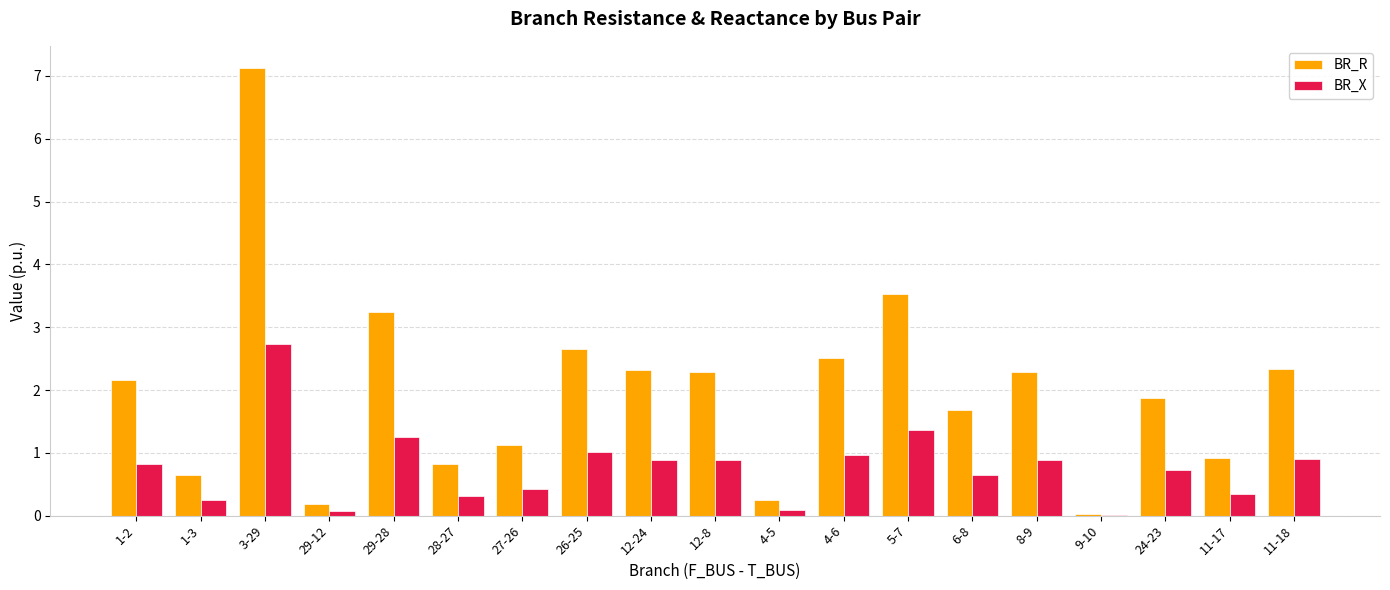

What is the total value across all series at 4-6?

3.5